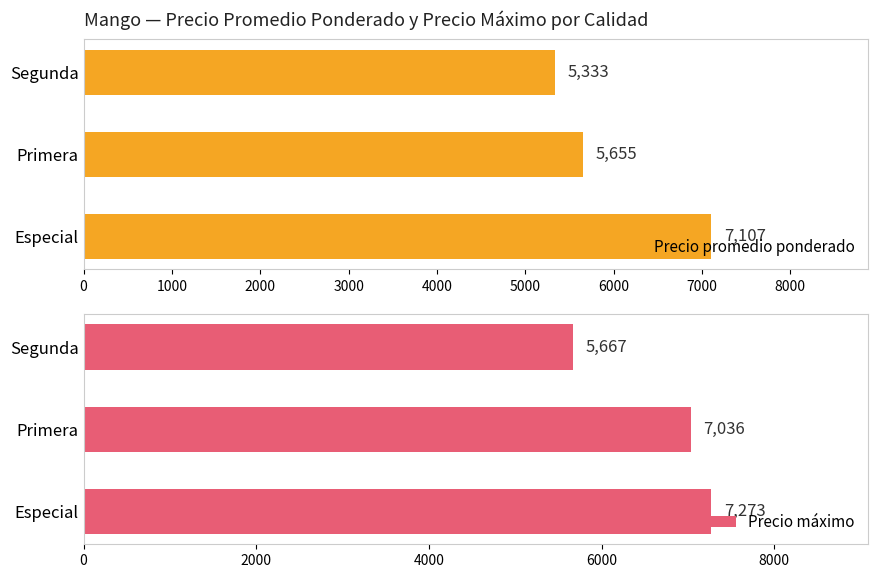

Rank the categories by Precio promedio ponderado value from lowest to highest.

Segunda, Primera, Especial